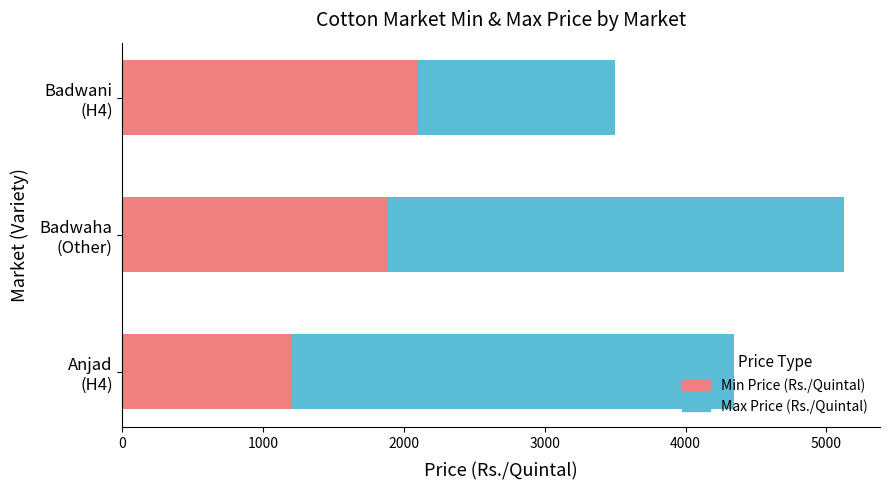

Count the number of categories in the chart.

3